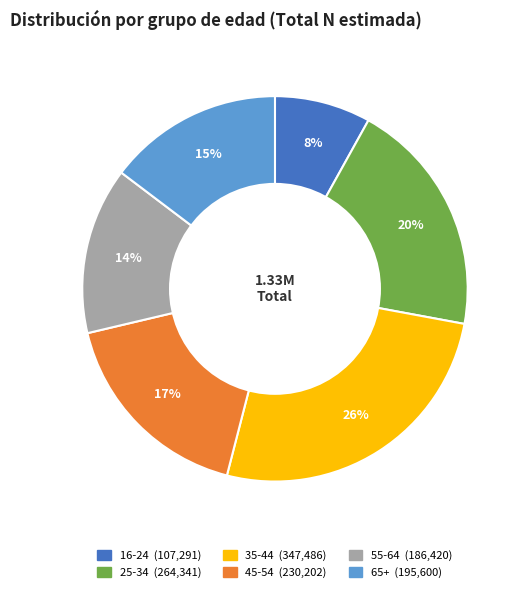

Which slice is the smallest?

16-24